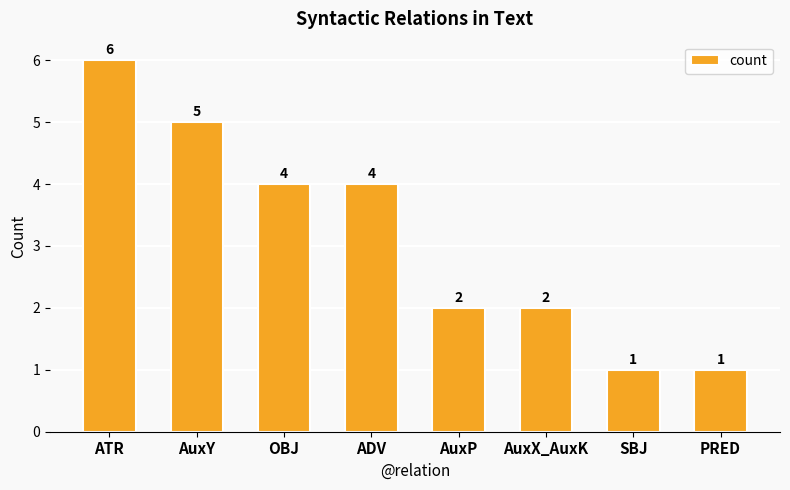

What is the minimum value shown in the chart?

1